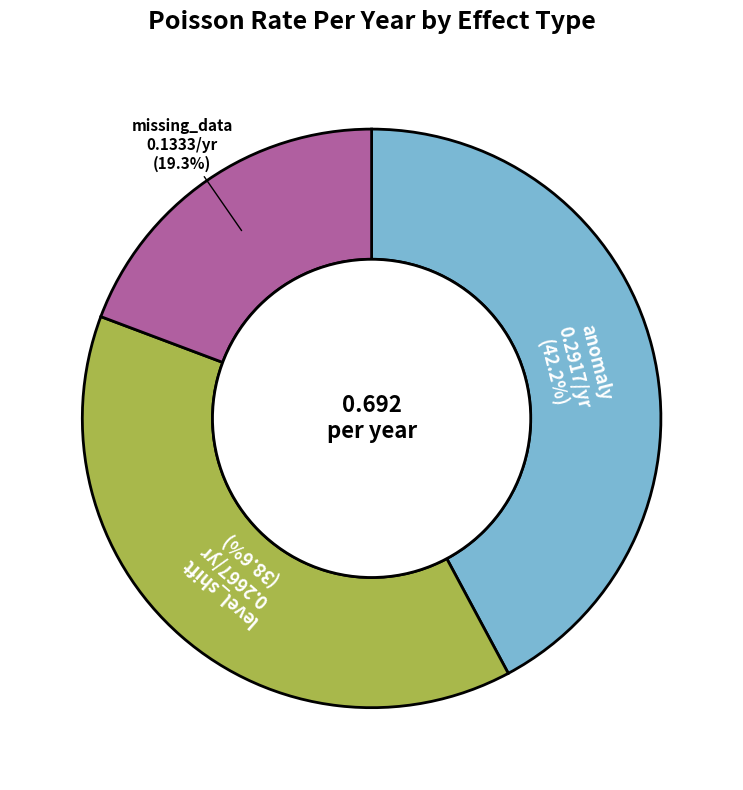

Which slice is the smallest?

missing_data